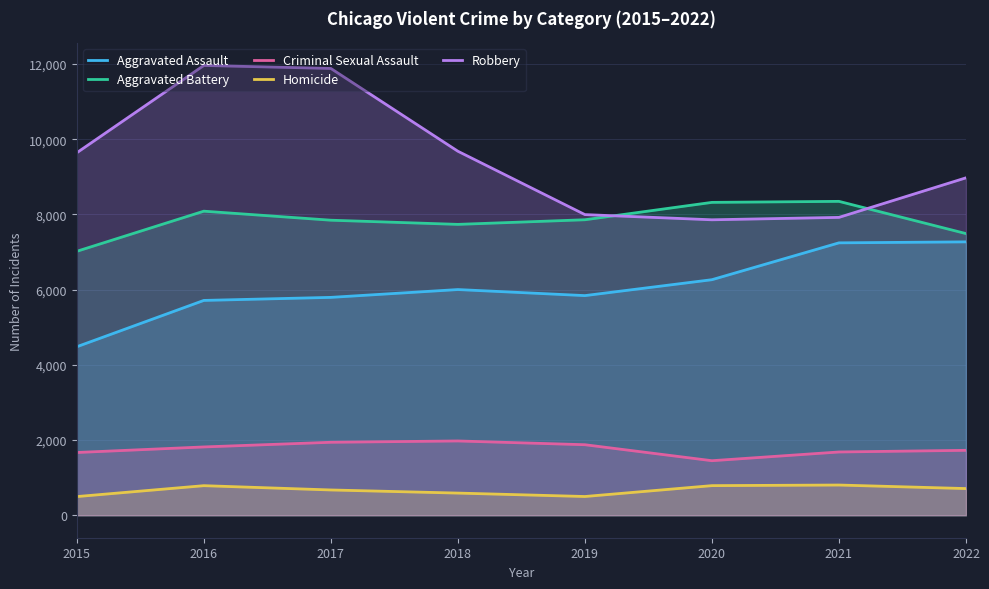

Rank the series at 2022 from highest to lowest value.

Robbery, Aggravated Battery, Aggravated Assault, Criminal Sexual Assault, Homicide